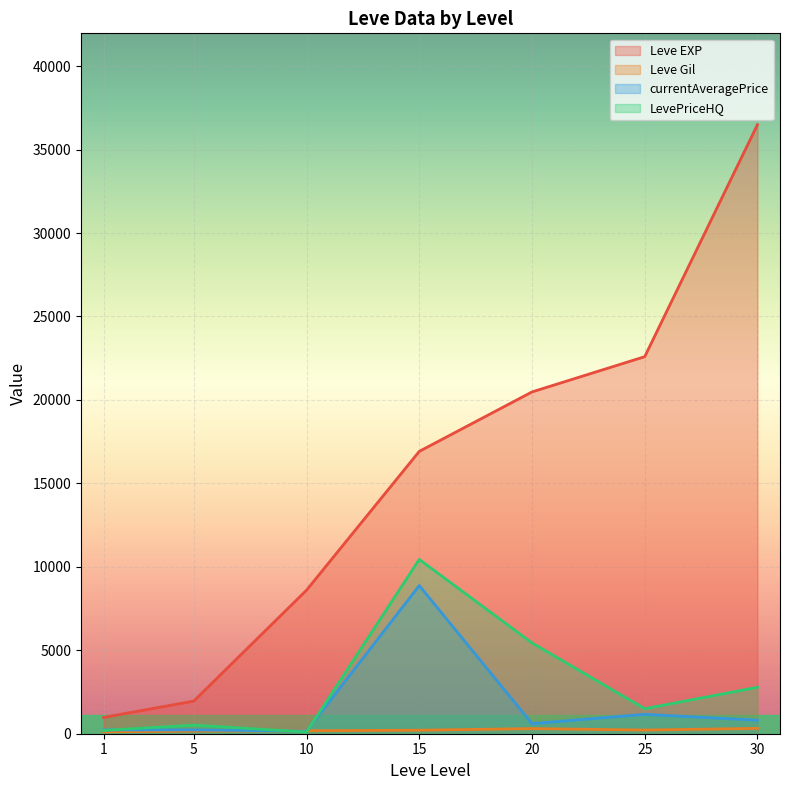

How many interior local peaks does the Leve EXP series have?

0